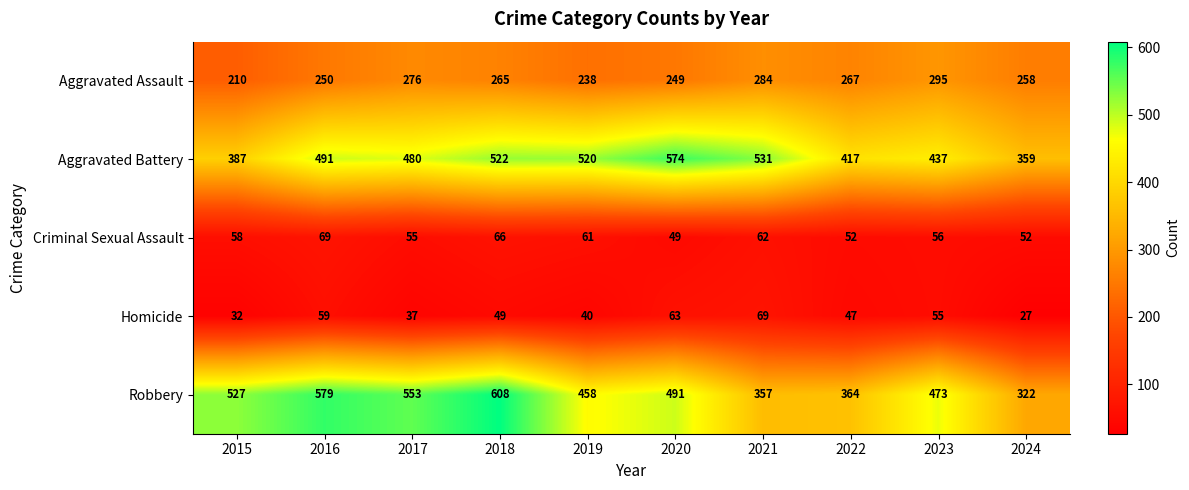

Where is Criminal Sexual Assault nearest to the value 59?

2015